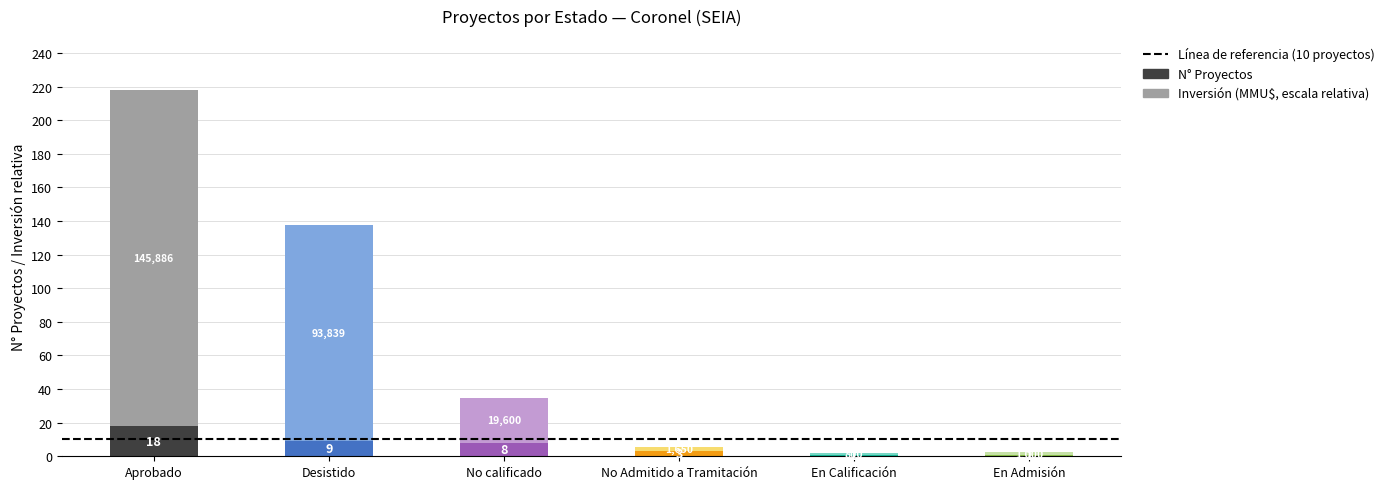

The N° Proyectos series shows 3.0 at No Admitido a Tramitación. True or false?

True